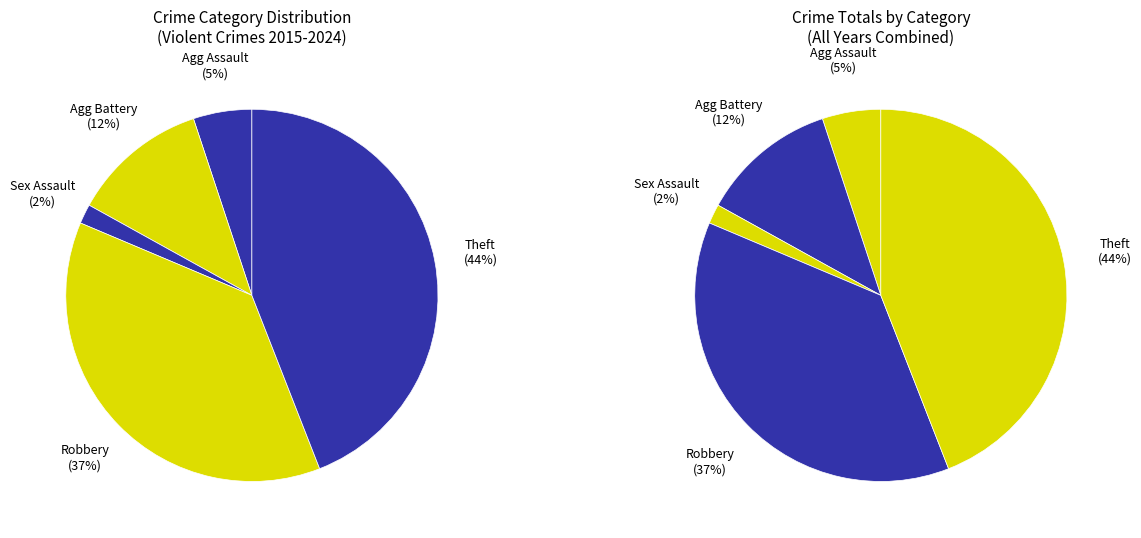

What is the ratio of the value at Robbery to the value at Aggravated Assault?

7.3